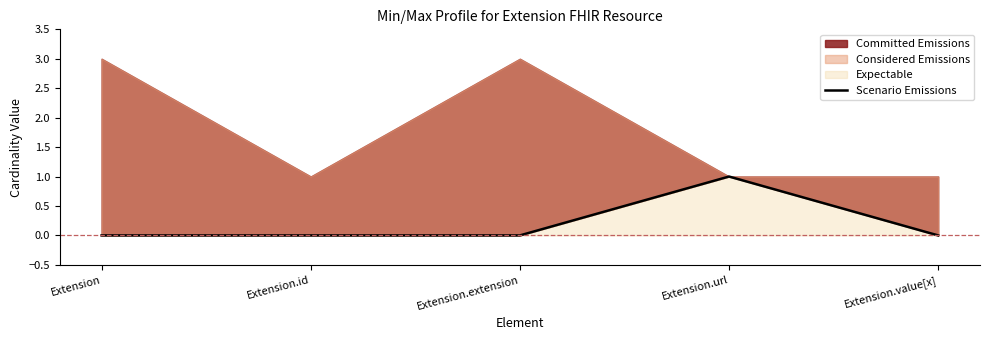

What is the label of the 1st point from the right?

Extension.value[x]